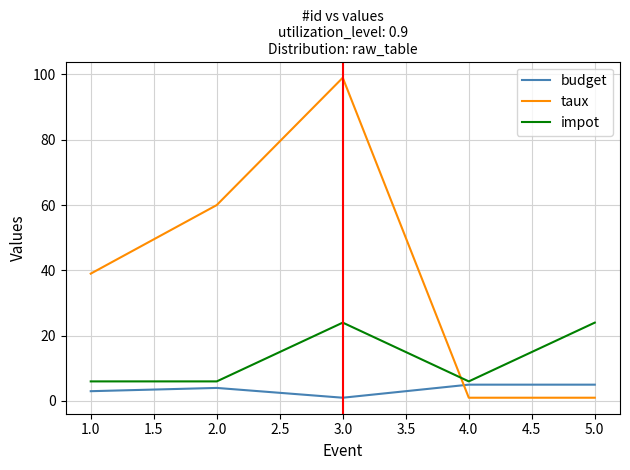

Which series changed the most between 4.0 and 5.0?

impot